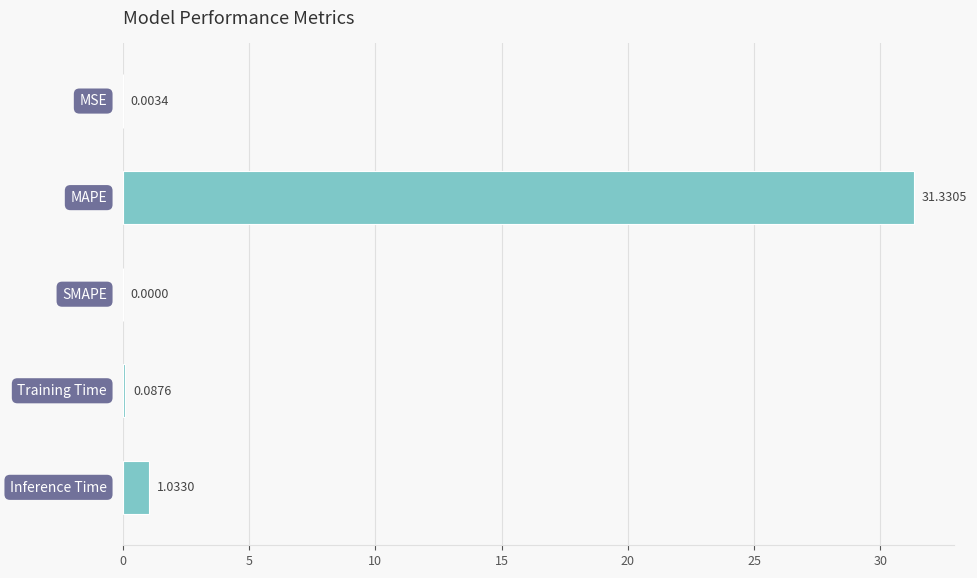

What is the sum of all values?

32.5